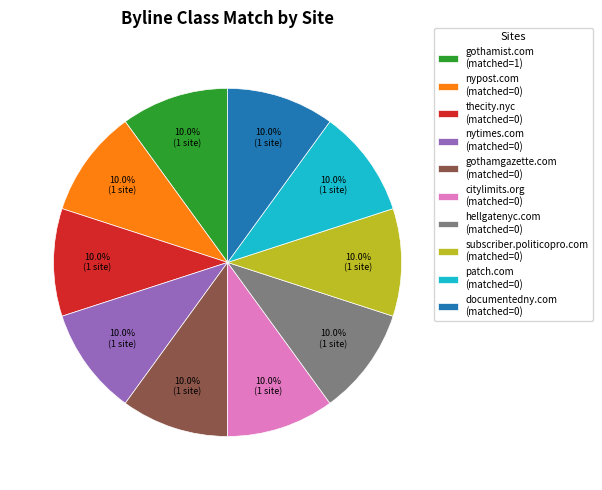

Count the number of slices in the pie.

10